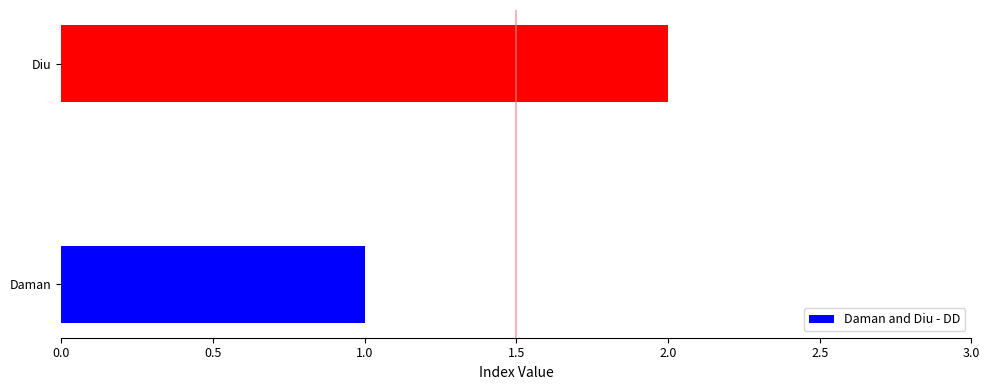

Reading bottom to top, extract all data points from this chart.

Daman=1	Diu=2